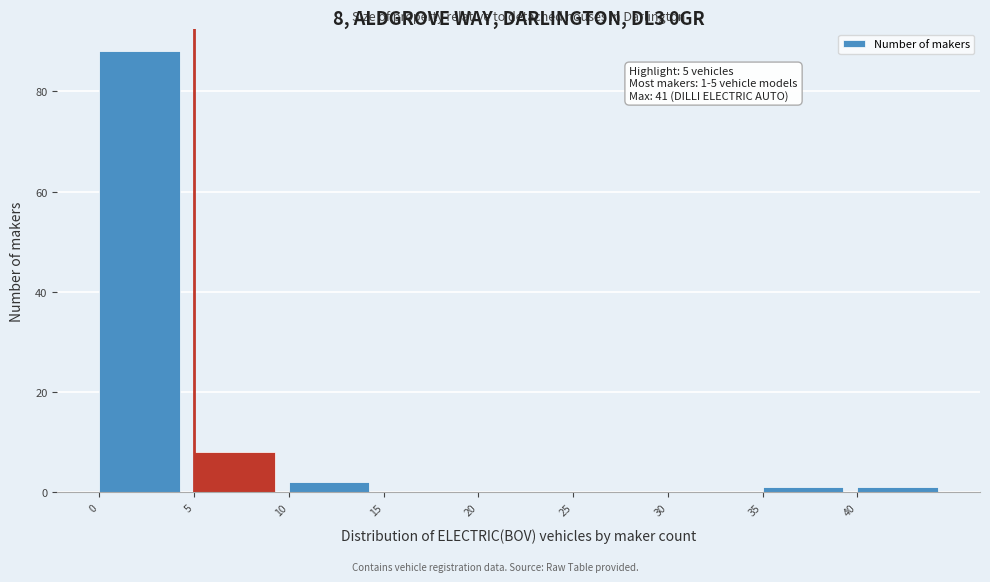

Which range on the x-axis has the tallest bar?

0 to 5